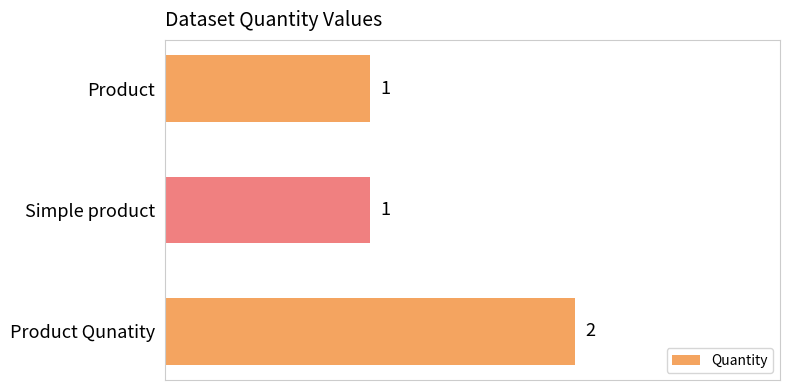

What is the change in value from Product to Product Qunatity?

+1